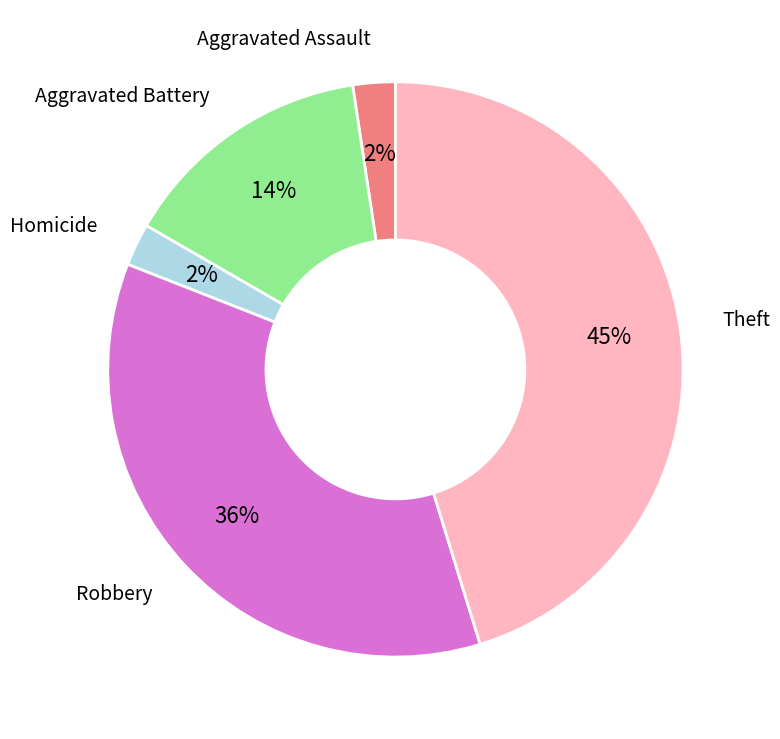

Does any single category account for the majority?

No